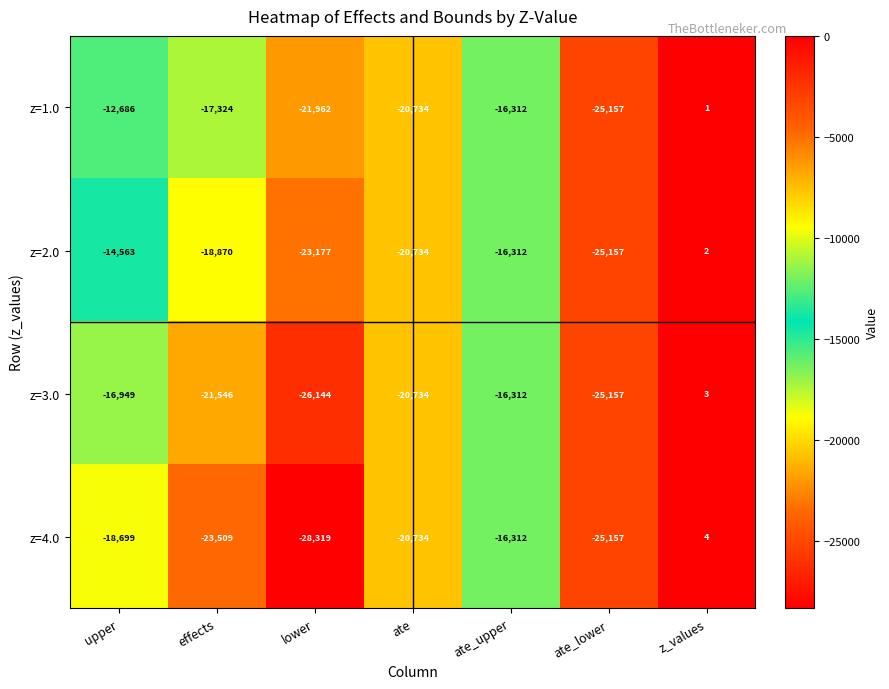

At z_values, list the series in order from largest to smallest.

z=4.0, z=3.0, z=2.0, z=1.0